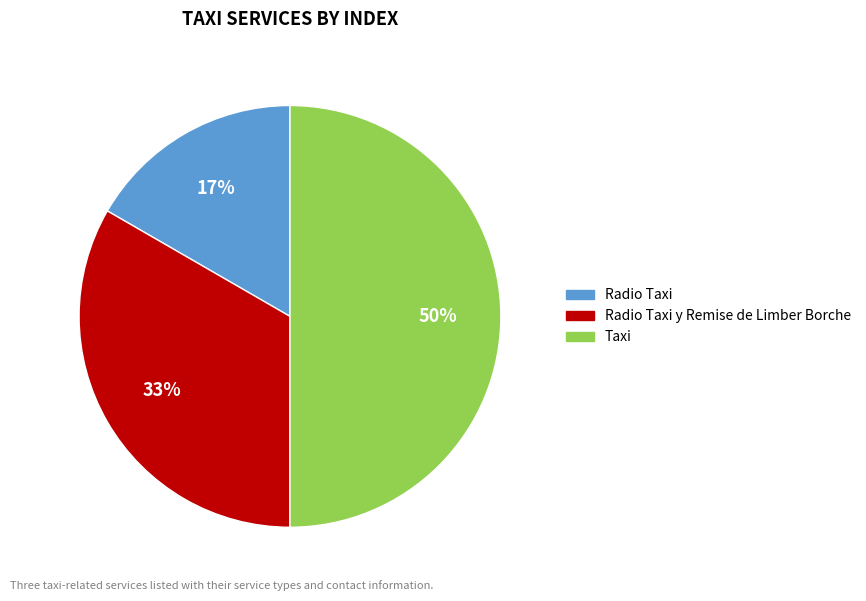

Count the number of slices in the pie.

3